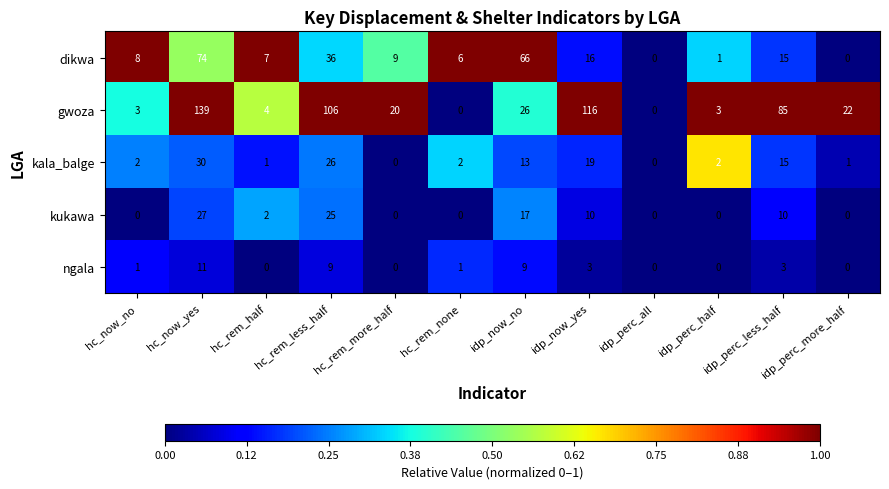

How many series are shown in this chart?

5